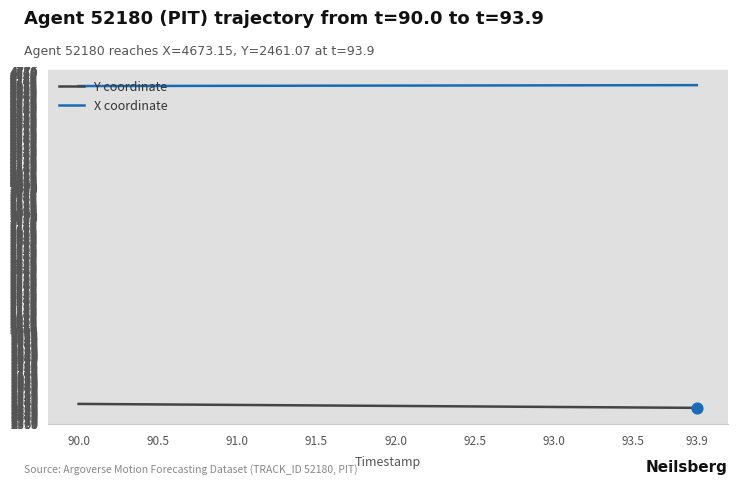

What is the lowest value of the Y coordinate series?

2461.1